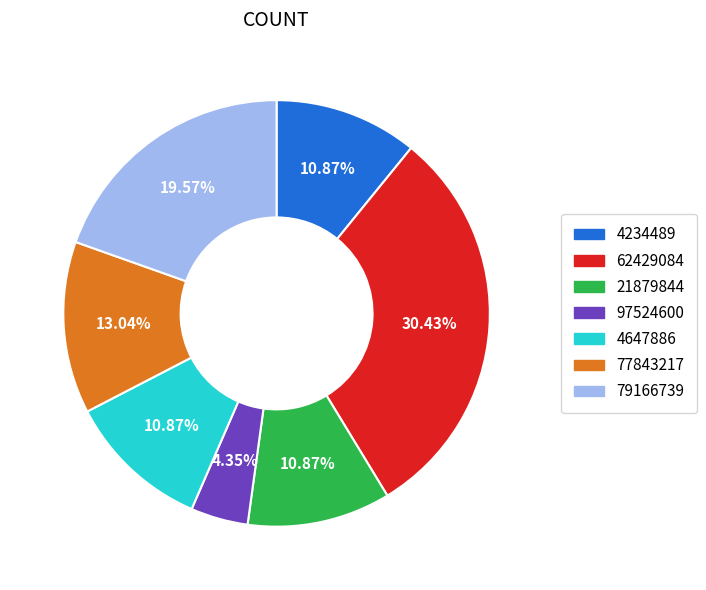

True or false: 62429084 accounts for 37% of the total.

False